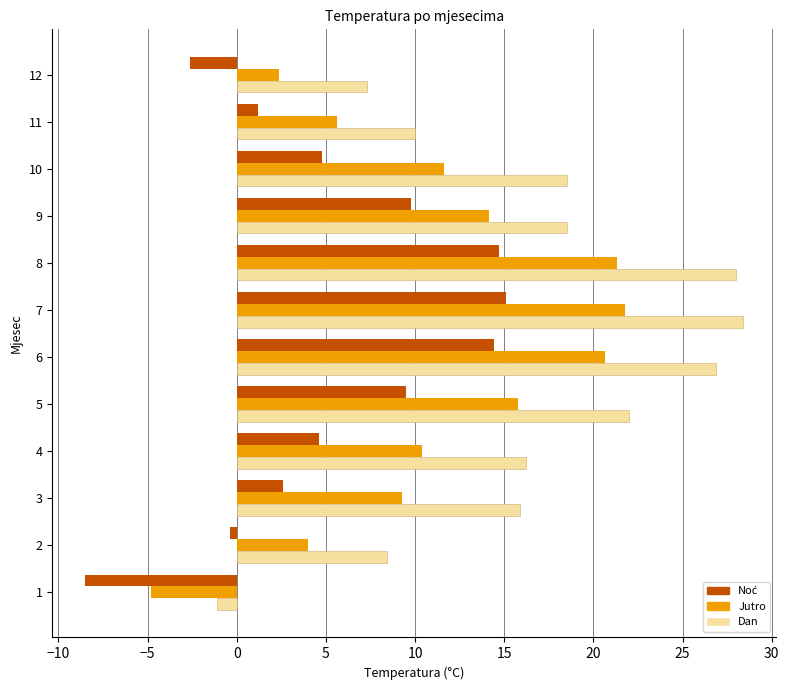

The value of Jutro at 1 is -8.5. True or false?

False